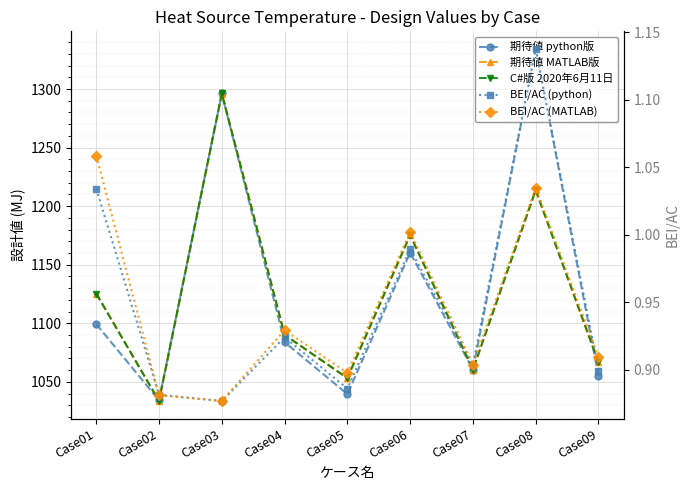

Reading left to right, list all the values displayed in this chart.

期待値 python版: 1099.3	1034.2	1296.2	1084.0	1039.5	1160.3	1060.4	1334.3	1055.1
期待値 MATLAB版: 1125.3	1033.6	1296.2	1090.1	1053.2	1175.4	1060.4	1213.7	1066.6
C#版 2020年6月11日: 1125.3	1033.6	1296.2	1090.1	1053.2	1175.4	1060.4	1213.7	1066.6
BEI/AC (python): 1.0	0.9	0.9	0.9	0.9	1.0	0.9	1.1	0.9
BEI/AC (MATLAB): 1.1	0.9	0.9	0.9	0.9	1.0	0.9	1.0	0.9